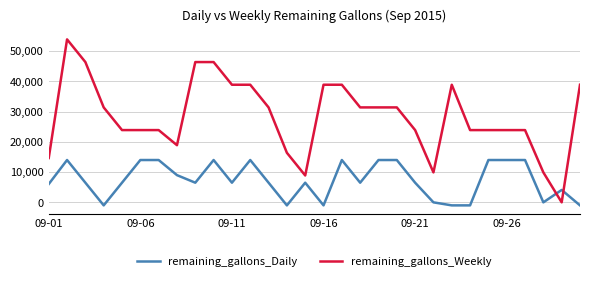

What is the maximum value shown in the chart?

53900